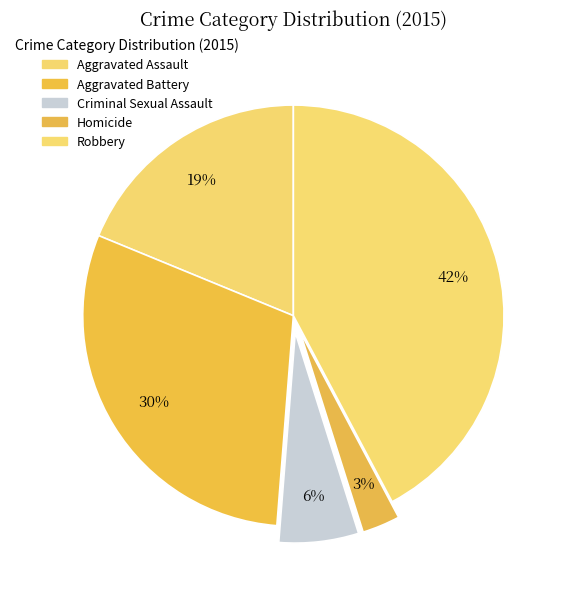

How many segments does this pie chart have?

5